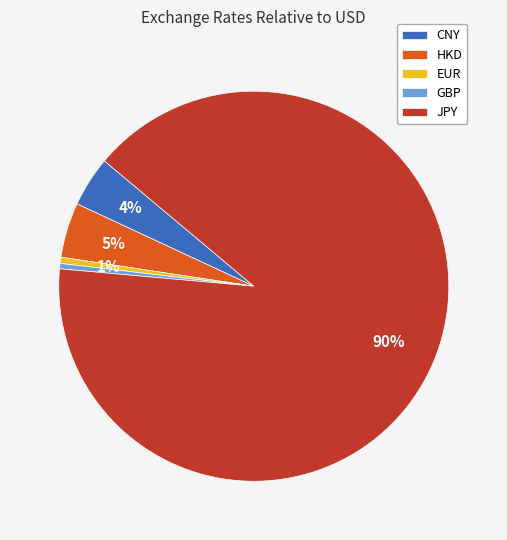

What is the largest slice in the pie chart?

JPY